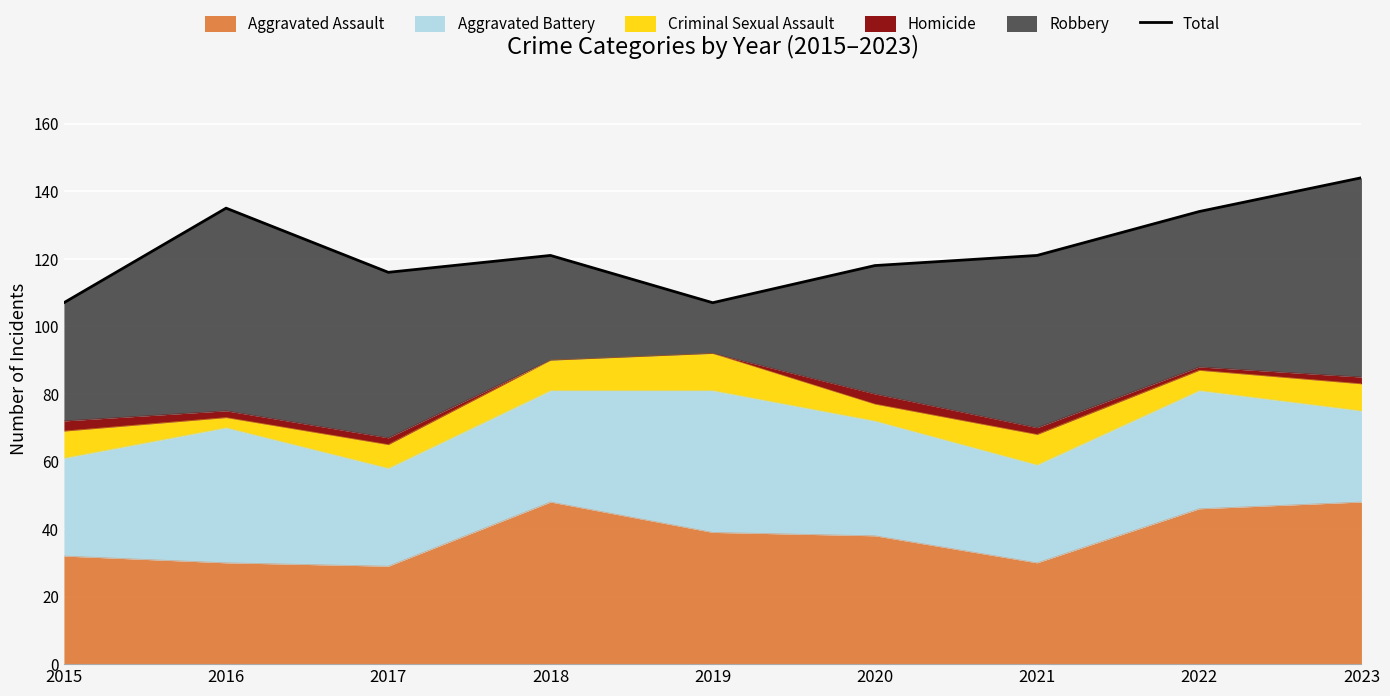

True or false: the data has more than 0 interior local peaks.

True